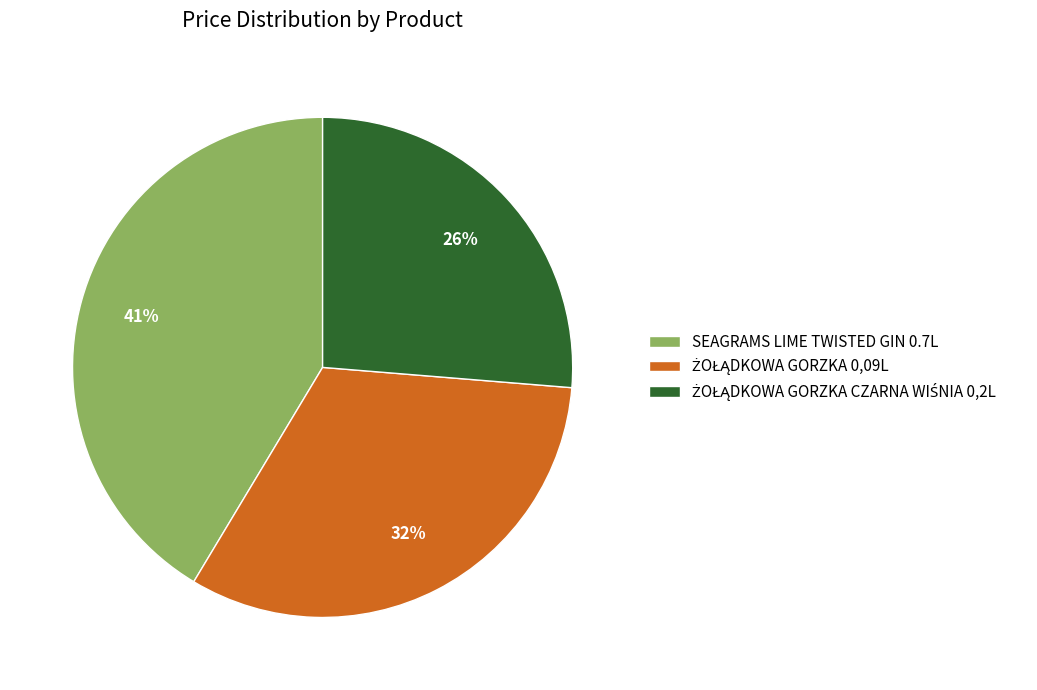

To the nearest percent, what percentage of the pie is SEAGRAMS LIME TWISTED GIN 0.7L?

41%